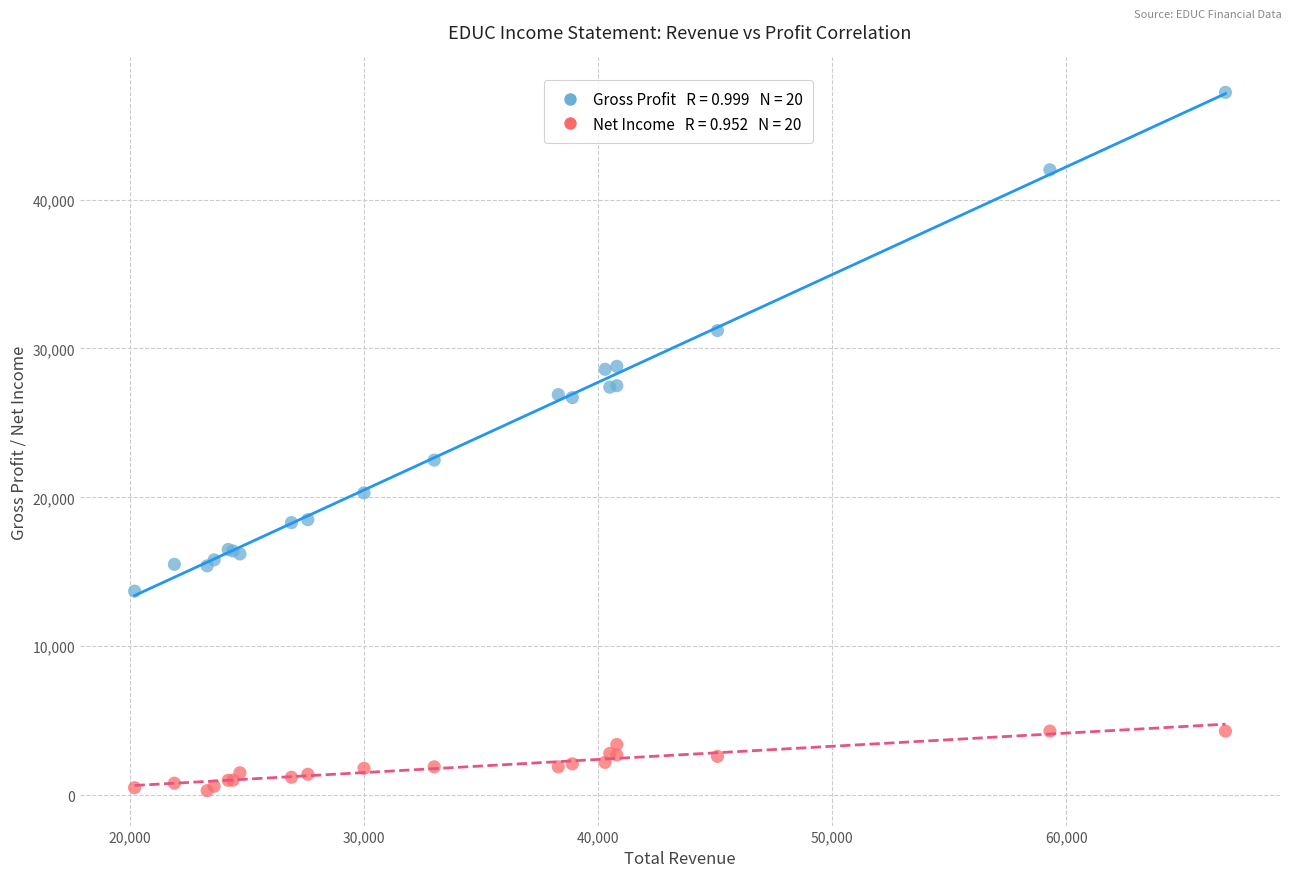

Across all series, what Y value is closest to 23750?

22500